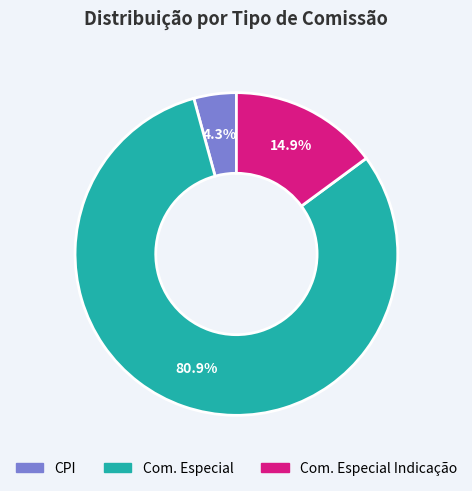

How many slices are in this pie chart?

3